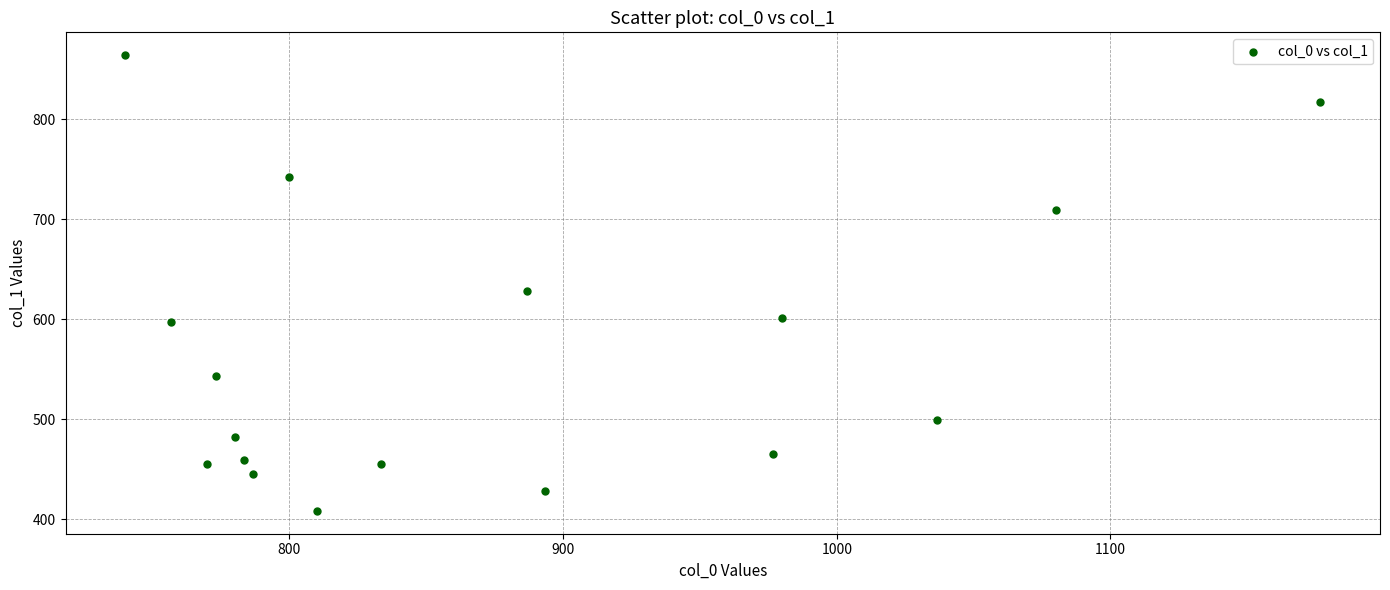

What is the range of X values (max minus min)?

436.7